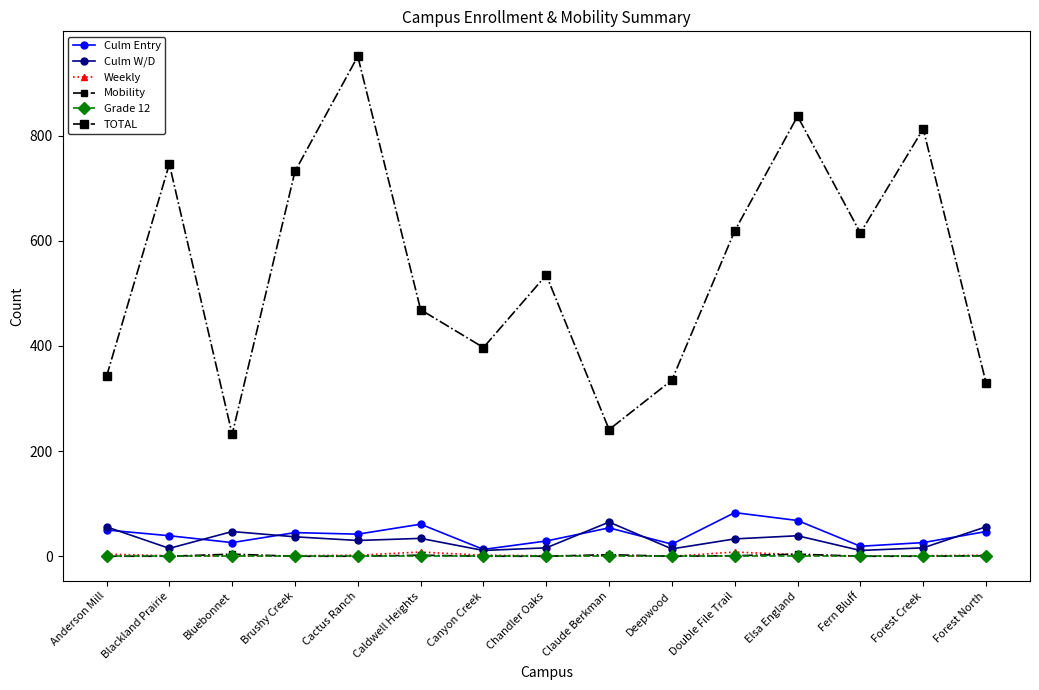

How many distinct data groups are displayed?

6